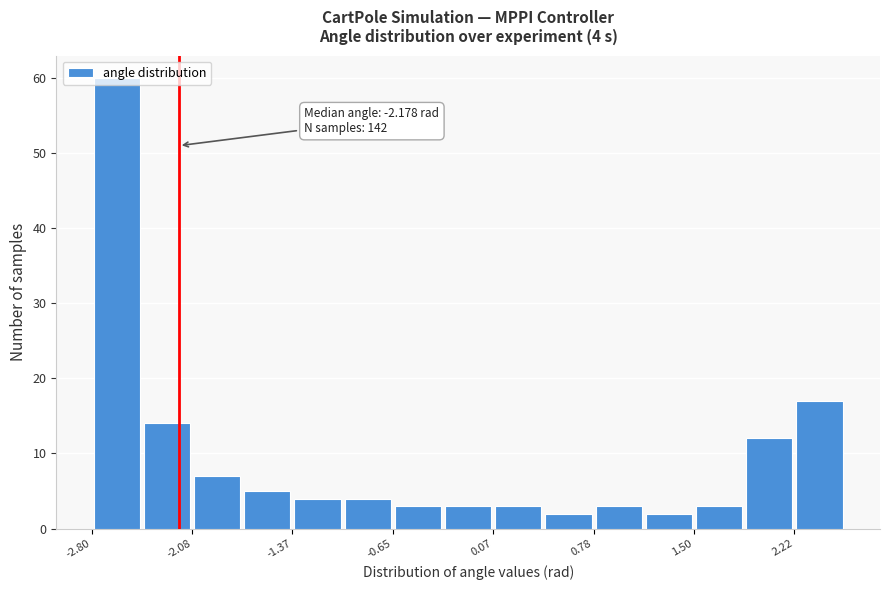

Read against the x-axis, roughly where is the centre of the tallest bar?

-2.6